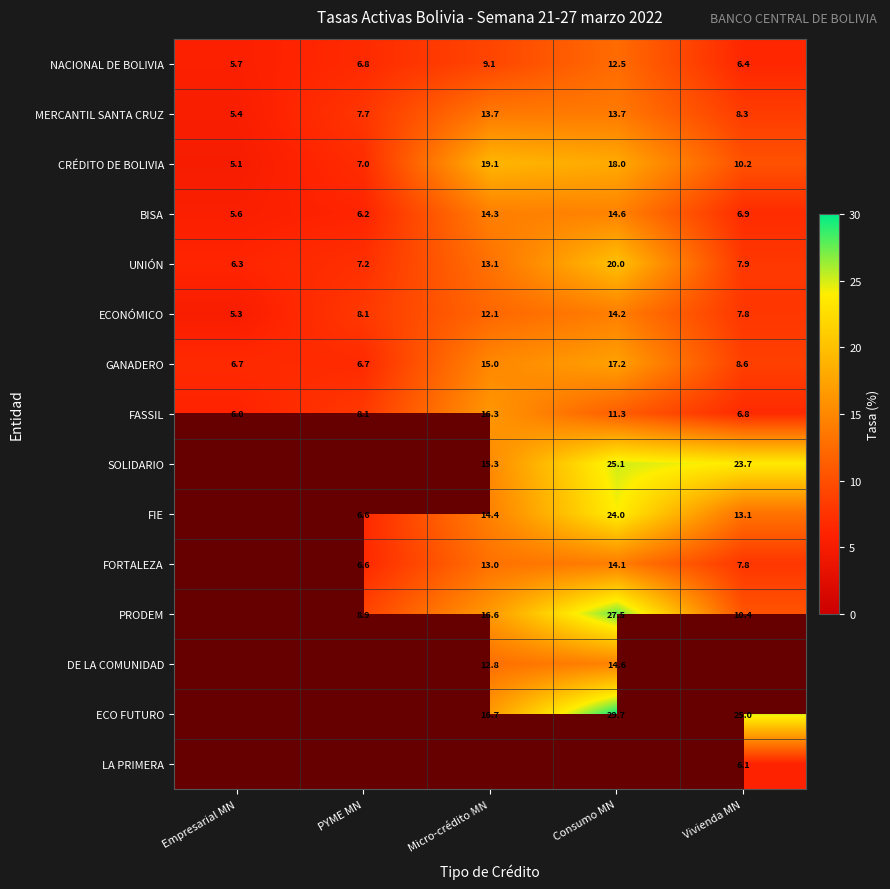

Is the value of PRODEM at Consumo MN greater than the value of UNIÓN at PYME MN?

Yes